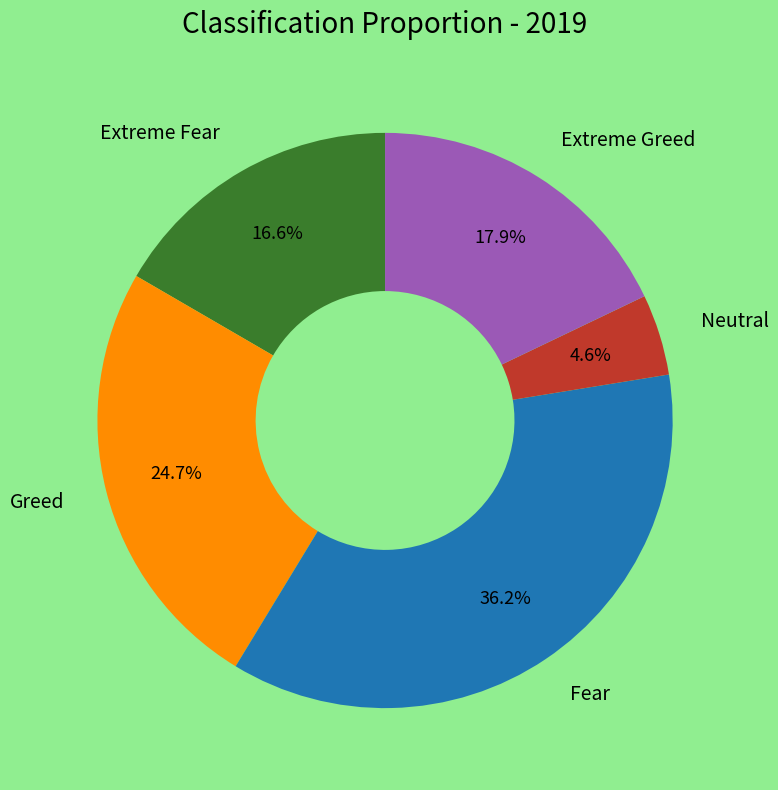

Rank the categories by value from highest to lowest.

Fear, Greed, Extreme Greed, Extreme Fear, Neutral